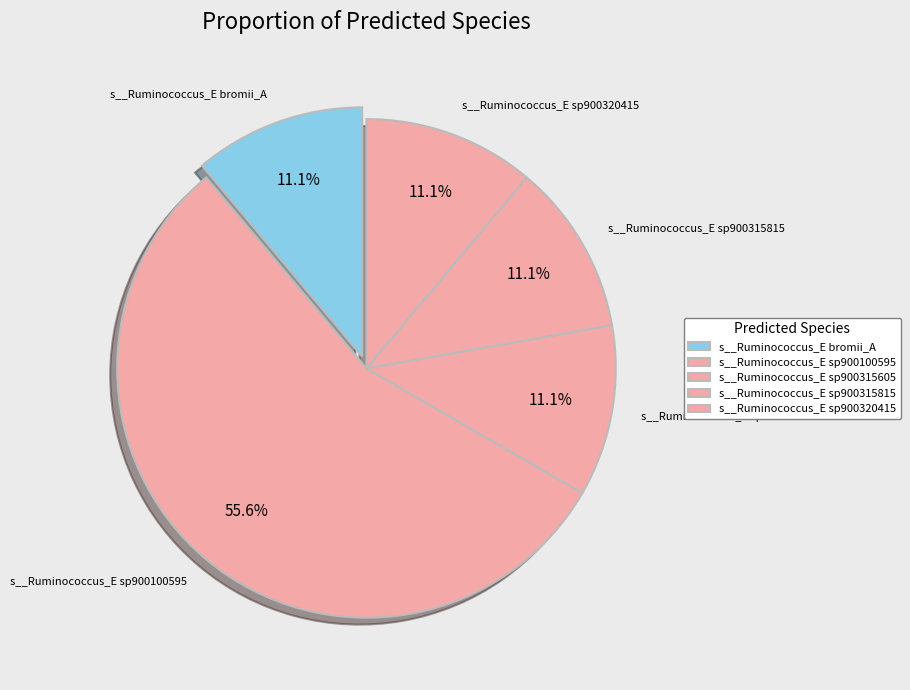

To the nearest percent, what is the combined percentage of s__Ruminococcus_E sp900315605 and s__Ruminococcus_E sp900315815?

22%